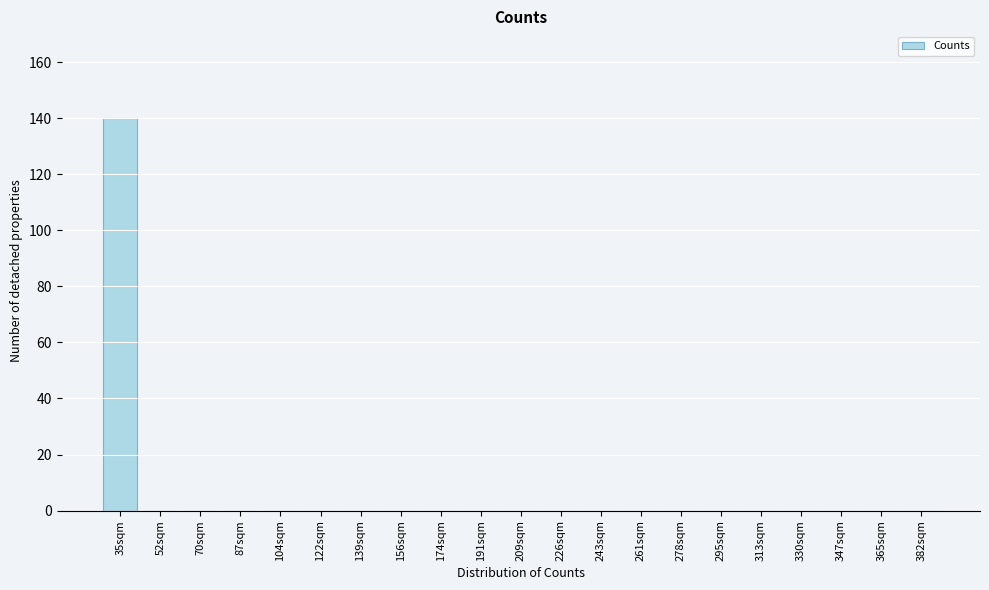

Reading left to right, extract all data points from this chart.

35sqm=140	52sqm=0	70sqm=0	87sqm=0	104sqm=0	122sqm=0	139sqm=0	156sqm=0	174sqm=0	191sqm=0	209sqm=0	226sqm=0	243sqm=0	261sqm=0	278sqm=0	295sqm=0	313sqm=0	330sqm=0	347sqm=0	365sqm=0	382sqm=0